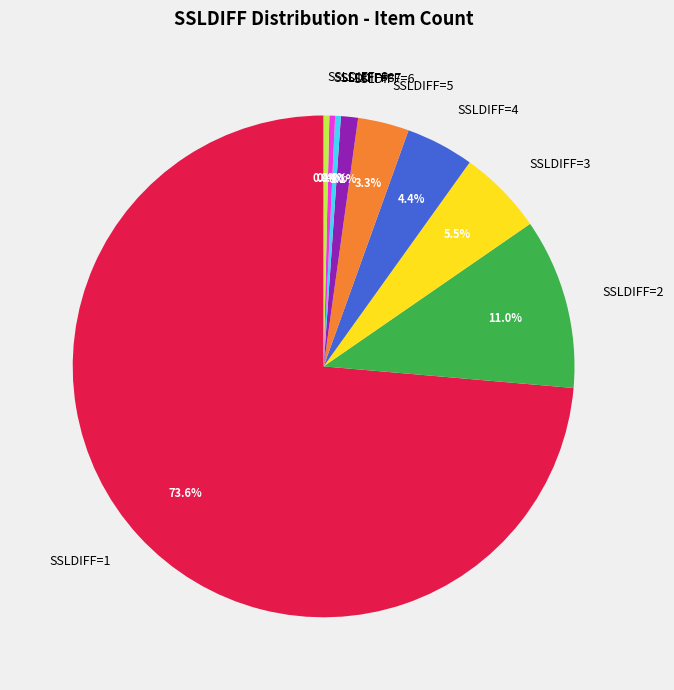

Between SSLDIFF=6 and SSLDIFF=7, which is larger?

SSLDIFF=6